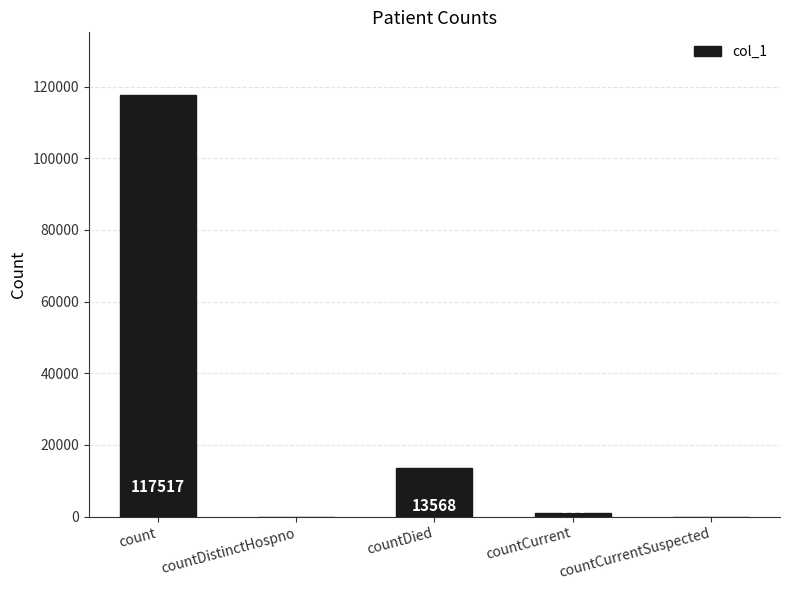

Reading left to right, extract all data points from this chart.

count=117517	countDistinctHospno=0	countDied=13568	countCurrent=866	countCurrentSuspected=0